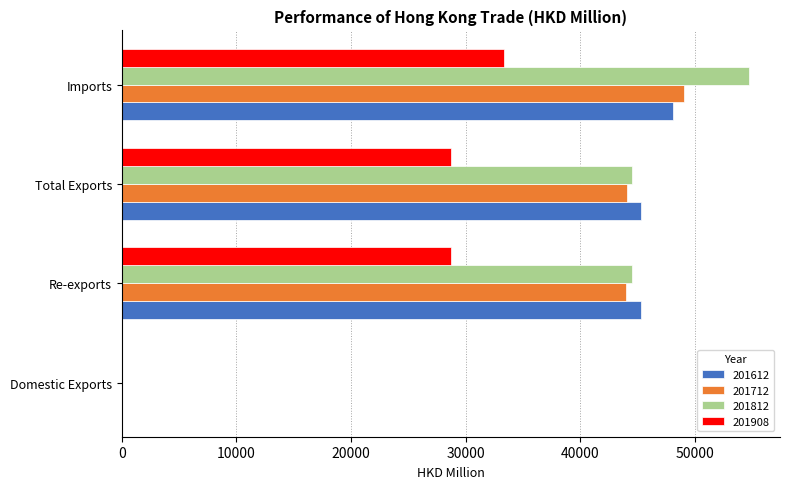

At which category is the sum across all series the highest?

Imports